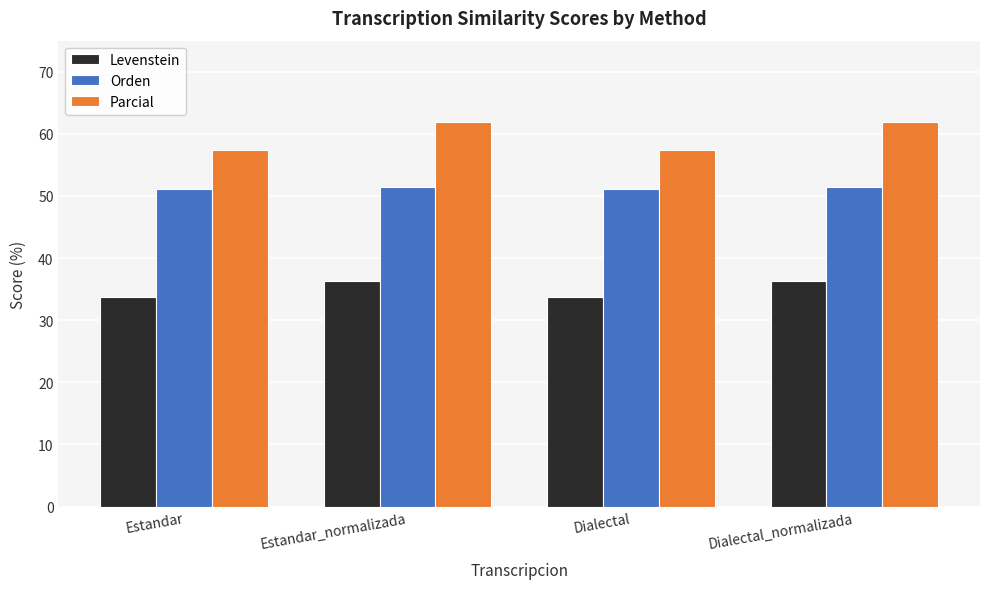

What is the smallest value displayed?

33.7